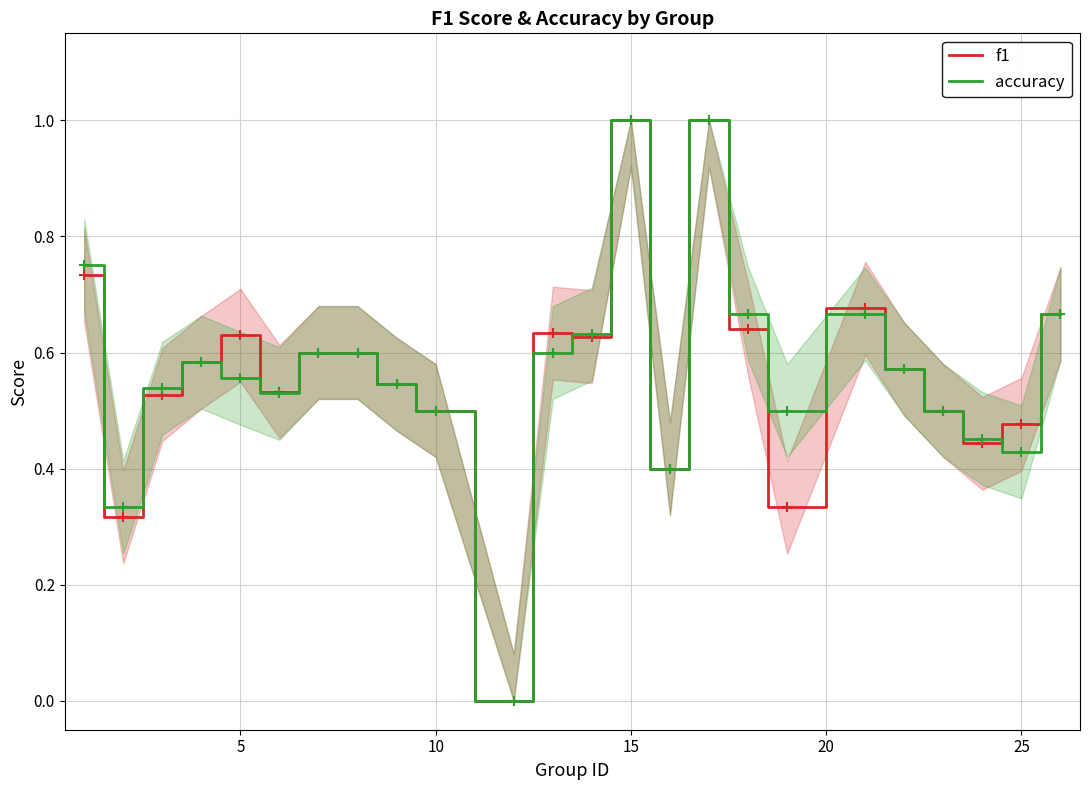

What is the greatest value displayed?

1.0